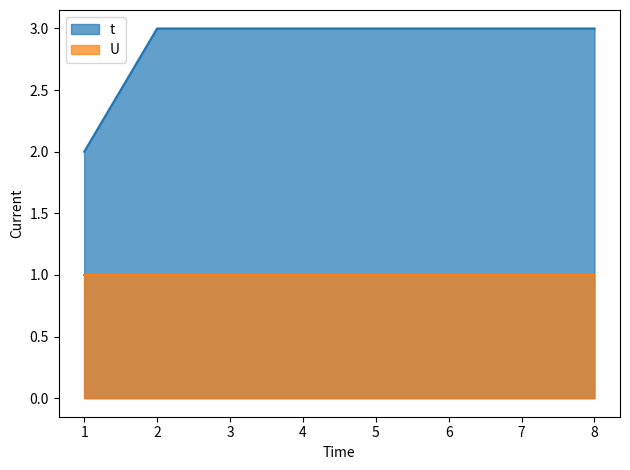

Does the chart have visible grid lines?

No